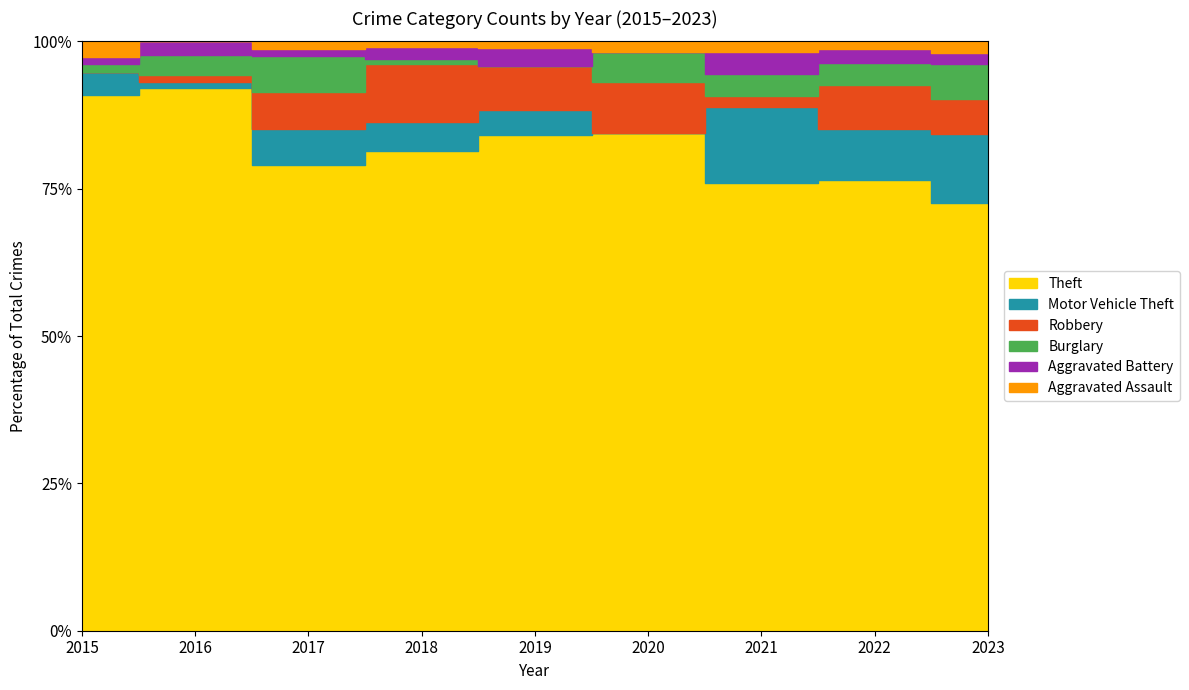

Reading left to right, list all the values displayed in this chart.

Theft: 2015=70	2016=81	2017=64	2018=83	2019=79	2020=49	2021=41	2022=62	2023=37
Motor Vehicle Theft: 2015=3	2016=1	2017=5	2018=5	2019=4	2020=0	2021=7	2022=7	2023=6
Robbery: 2015=0	2016=1	2017=5	2018=10	2019=7	2020=5	2021=1	2022=6	2023=3
Burglary: 2015=1	2016=3	2017=5	2018=1	2019=0	2020=3	2021=2	2022=3	2023=3
Aggravated Battery: 2015=1	2016=2	2017=1	2018=2	2019=3	2020=0	2021=2	2022=2	2023=1
Aggravated Assault: 2015=2	2016=0	2017=1	2018=1	2019=1	2020=1	2021=1	2022=1	2023=1